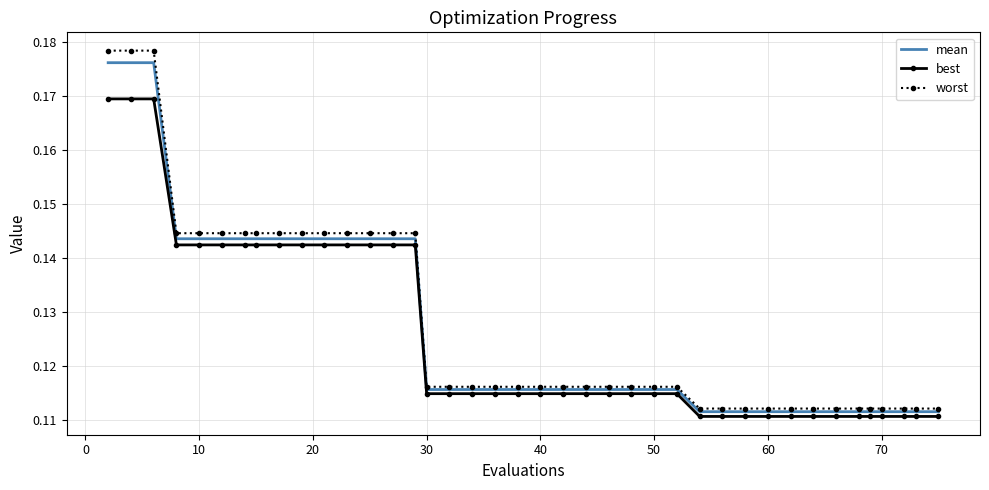

What are all the series names shown in the legend?

mean, best, worst